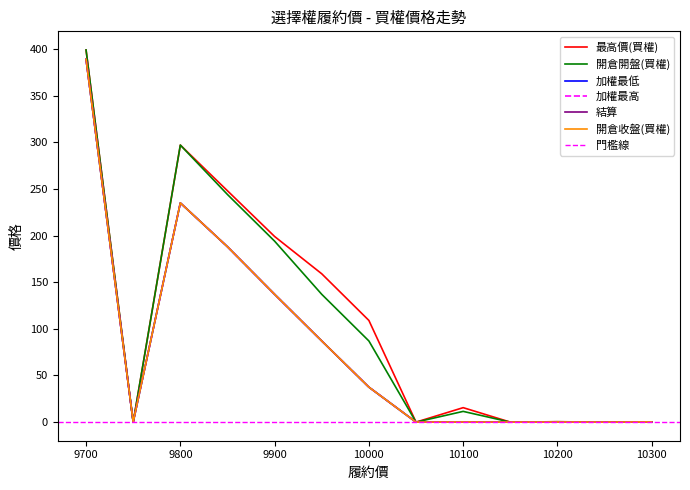

The 結算 series shows 664.0 at 9700. True or false?

False